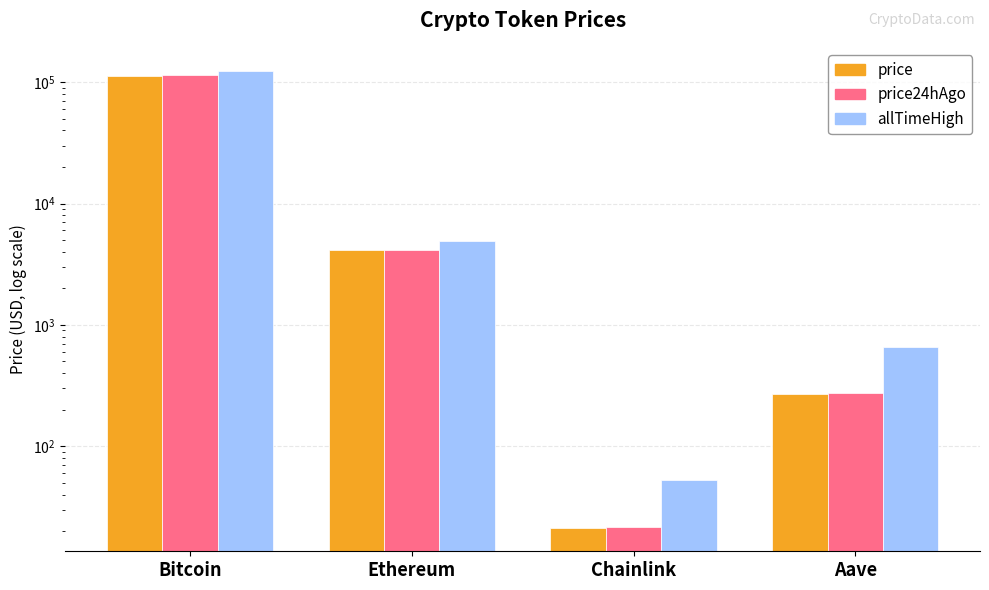

What position from the left is Ethereum?

2